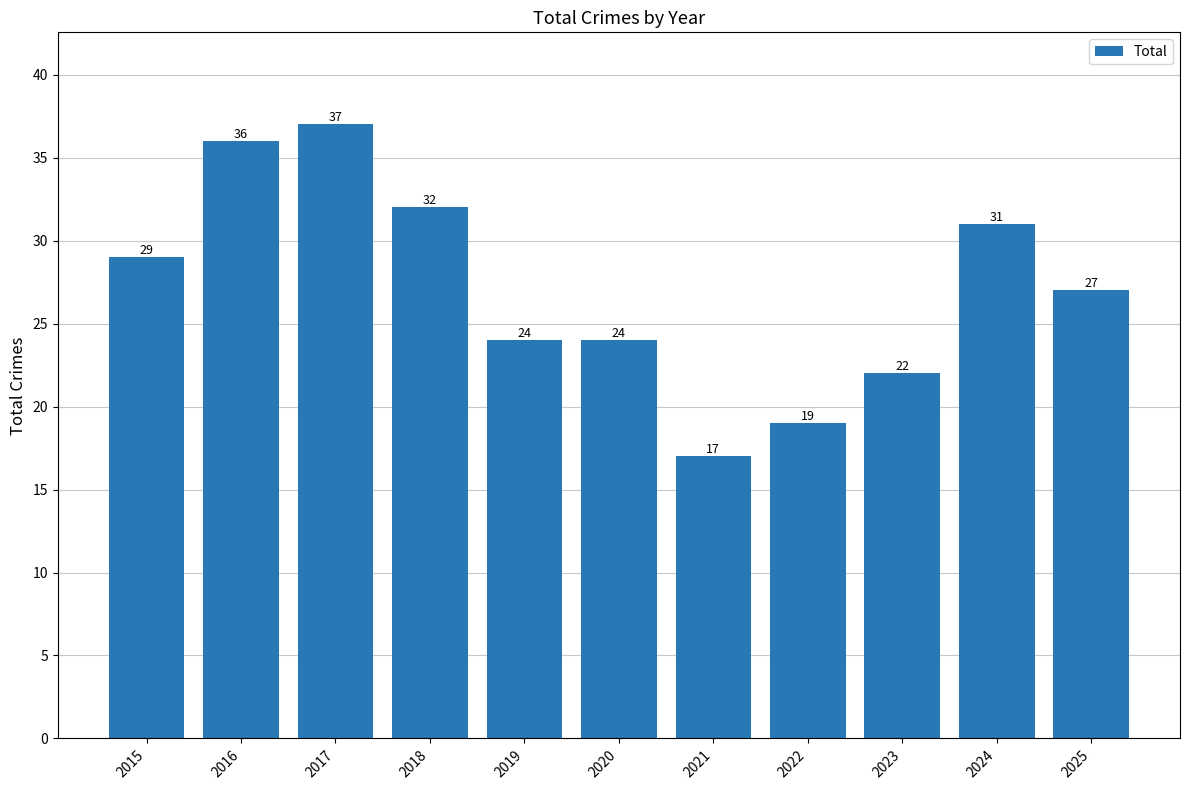

Count the number of categories in the chart.

11